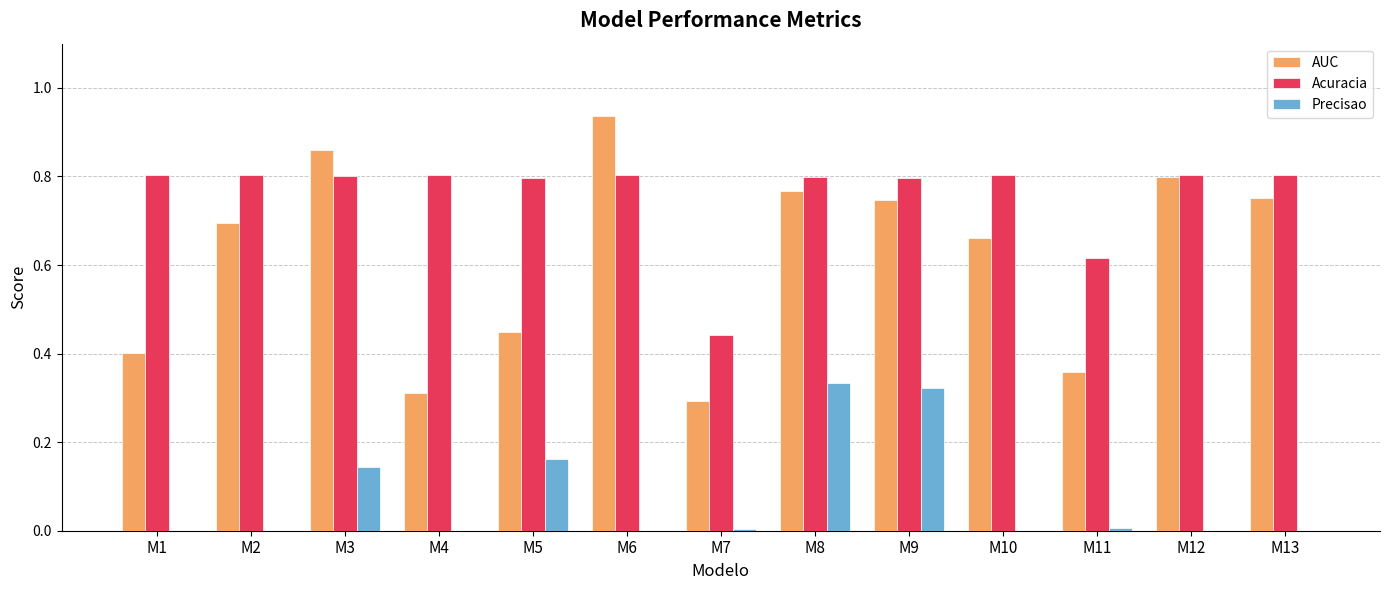

At which label is Acuracia closest to 0?

M7